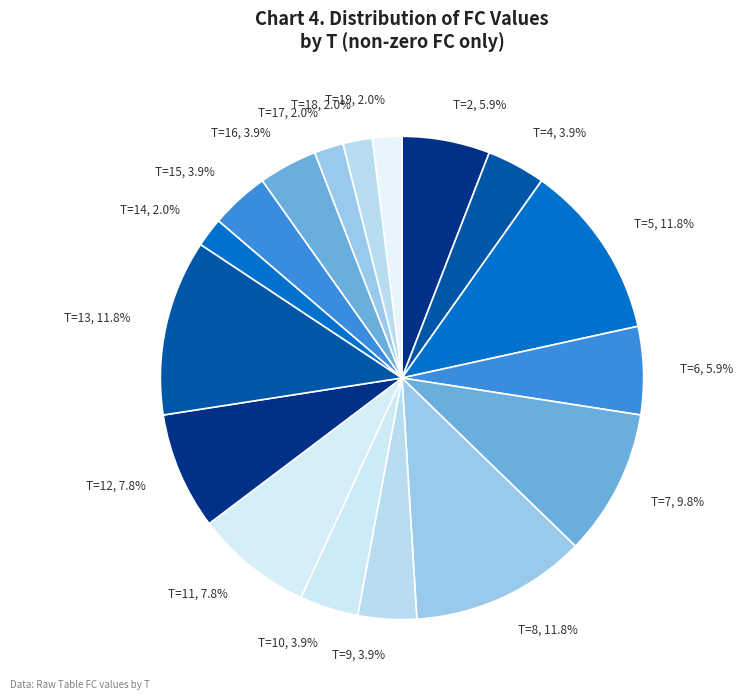

What is the ratio of the value at T=10, 3.9% to the value at T=17, 2.0%?

2.0